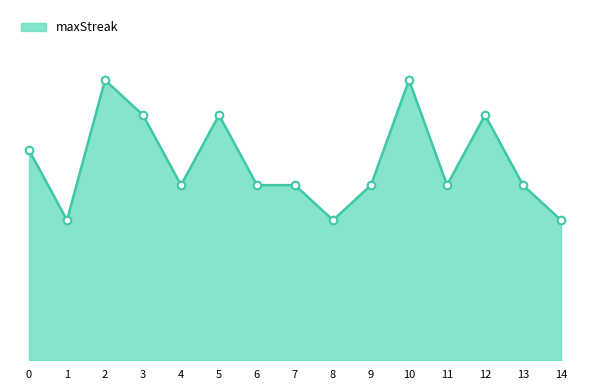

Approximately how many times larger is the value at 5 compared to 12?

1.0